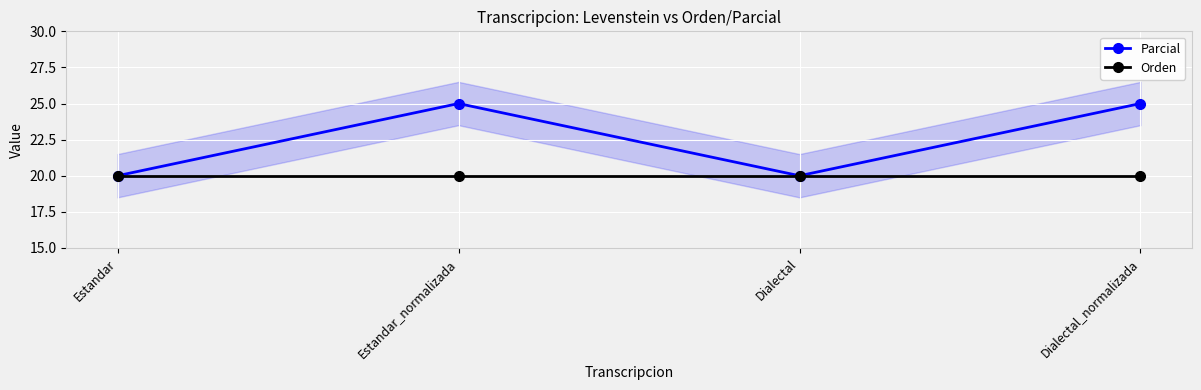

Rank the series by their average value, from highest to lowest.

Parcial, Orden